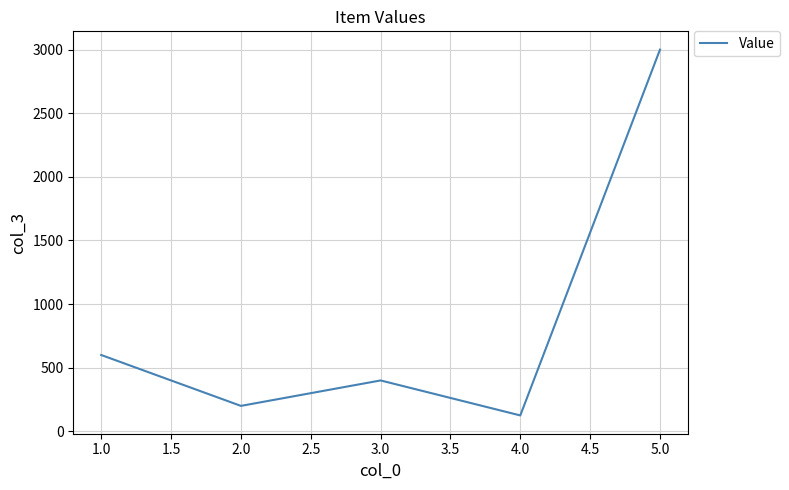

The value at 1.0 is 600. True or false?

True